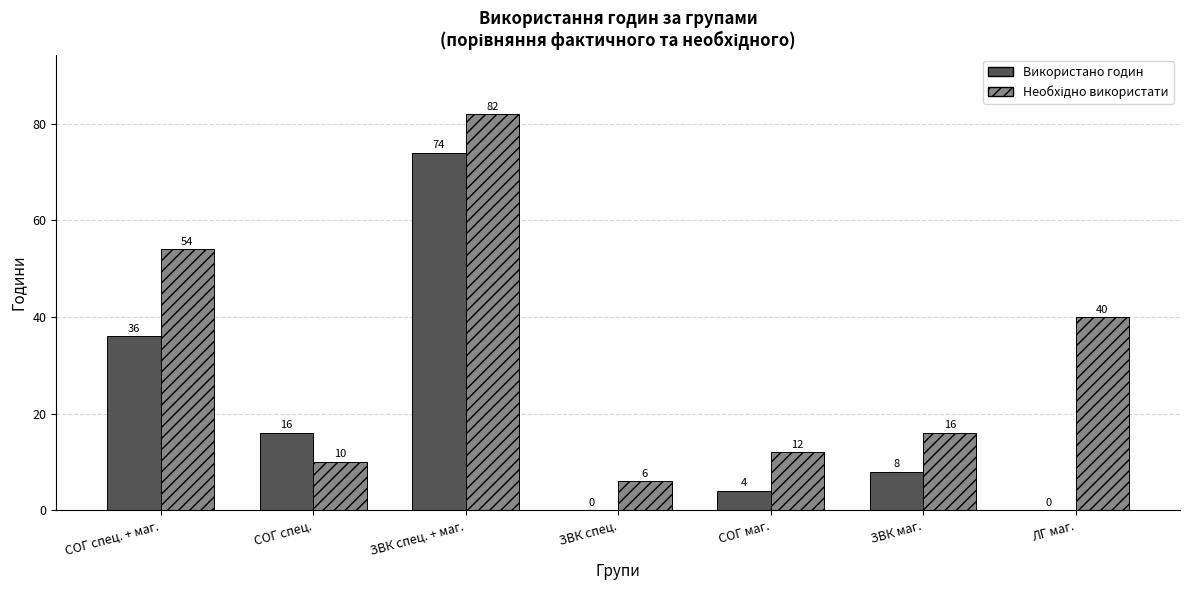

The value of Використано годин at ЗВК спец. + маг. is 115. True or false?

False